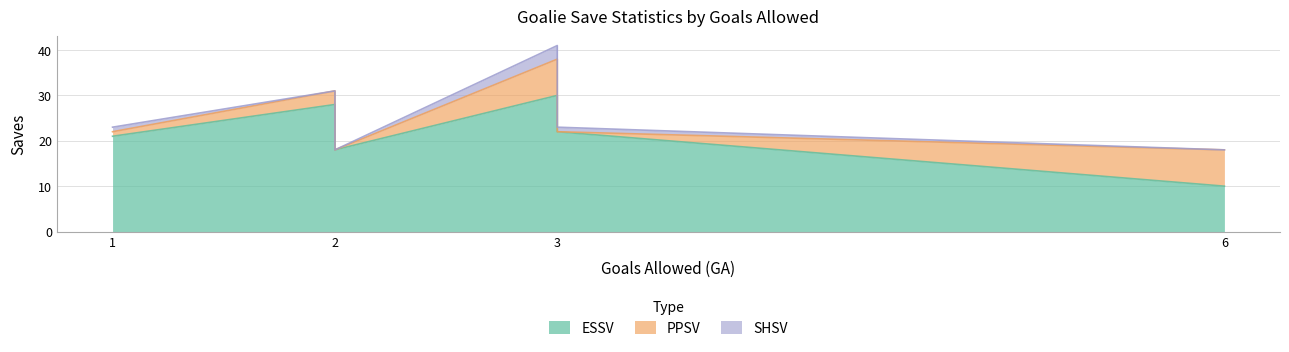

What is the average value of the SHSV series?

1